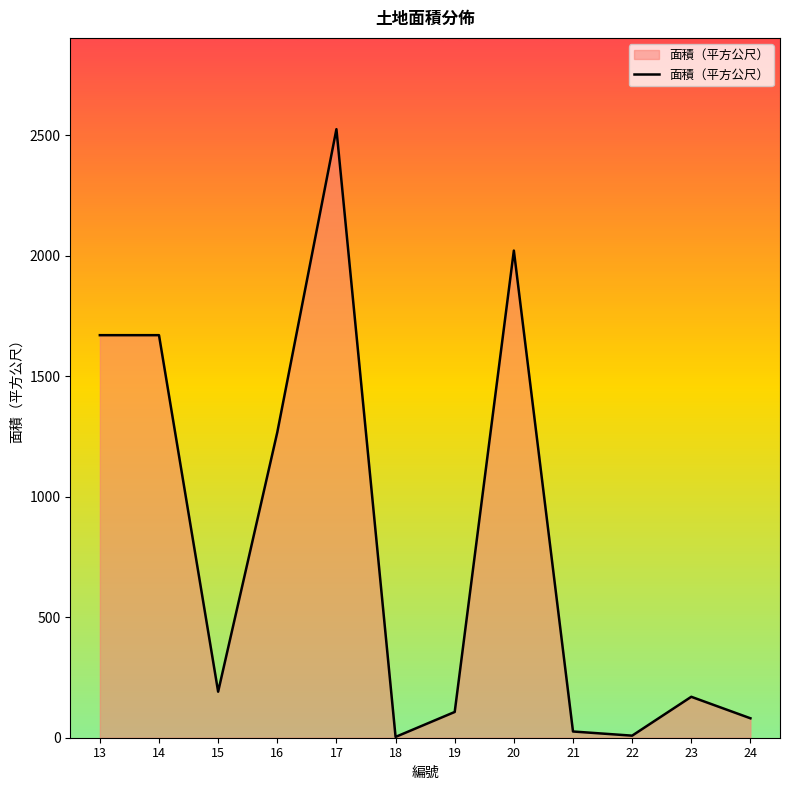

What is the greatest value displayed?

2524.8